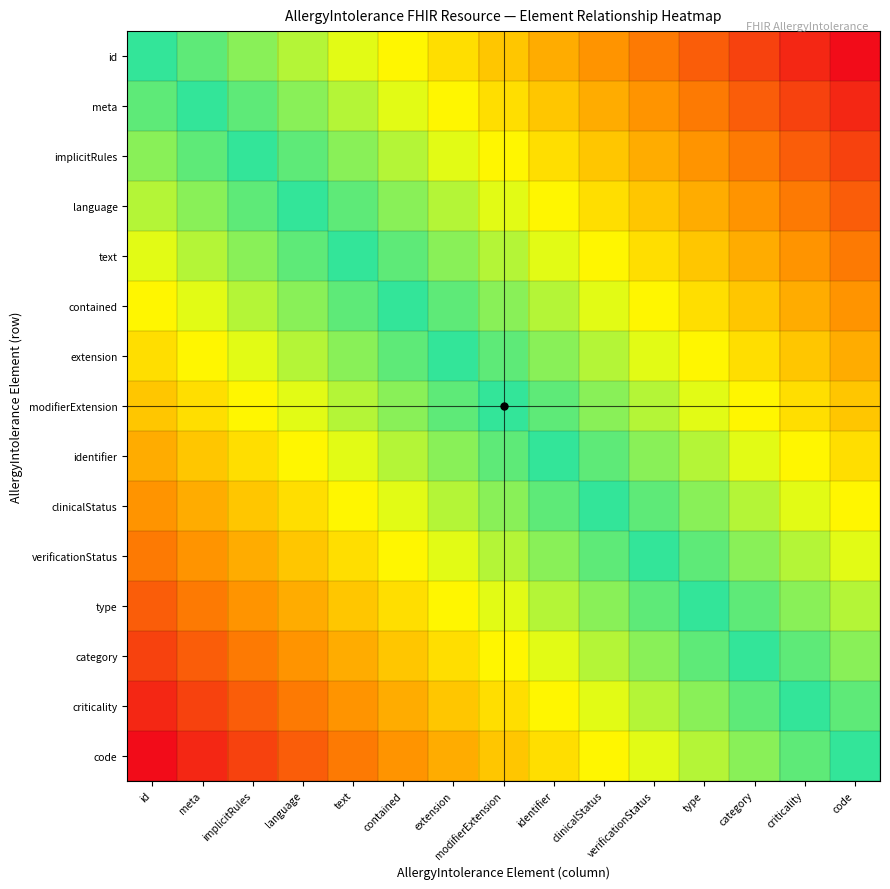

Between identifier and id, which is larger?

id